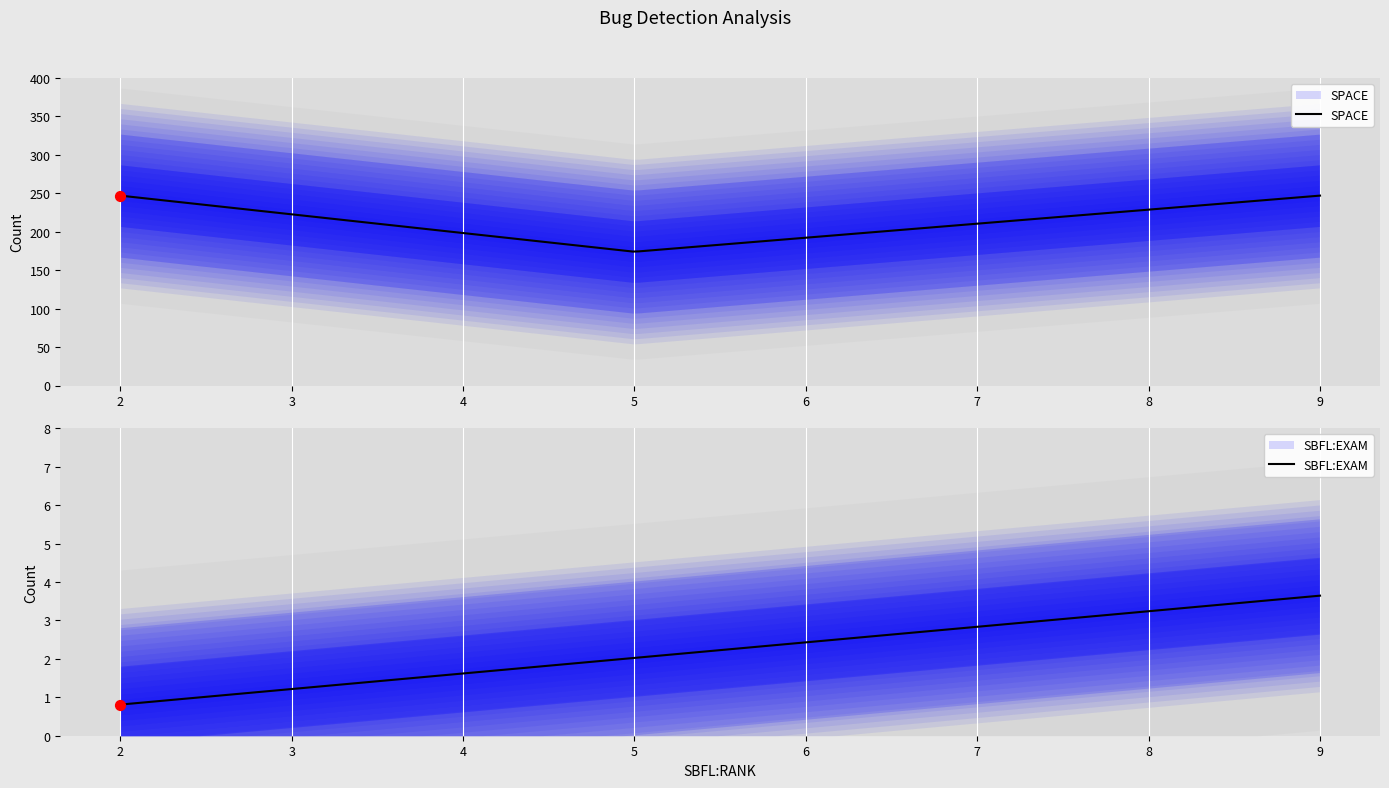

Is the value of SPACE at ID_226 greater than the value of SBFL:EXAM at ID_210?

Yes